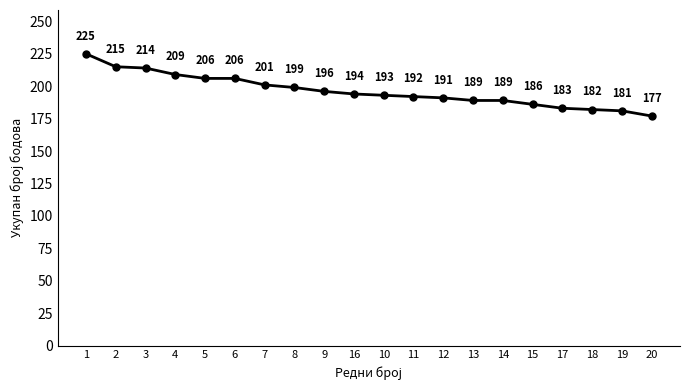

Reading left to right, what are all the values shown in this chart?

1=225	2=215	3=214	4=209	5=206	6=206	7=201	8=199	9=196	16=194	10=193	11=192	12=191	13=189	14=189	15=186	17=183	18=182	19=181	20=177